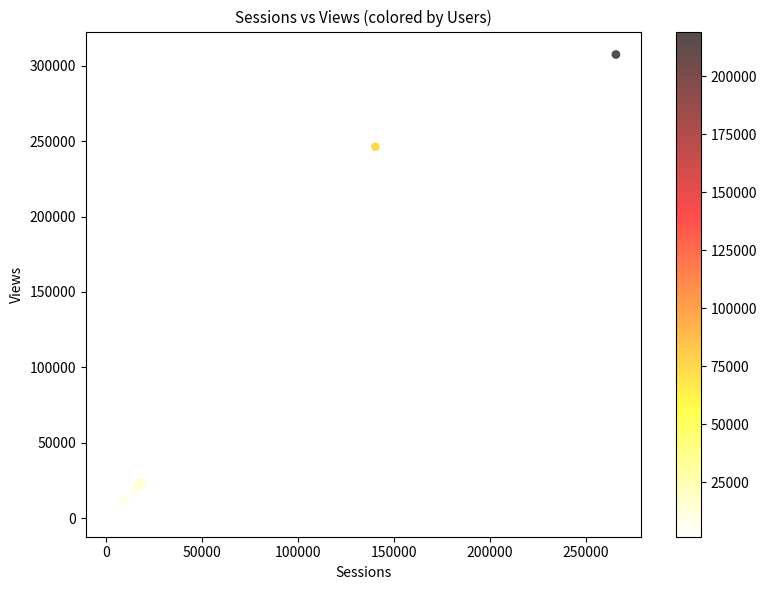

What Y value in the scatter plot is closest to 155161?

246313